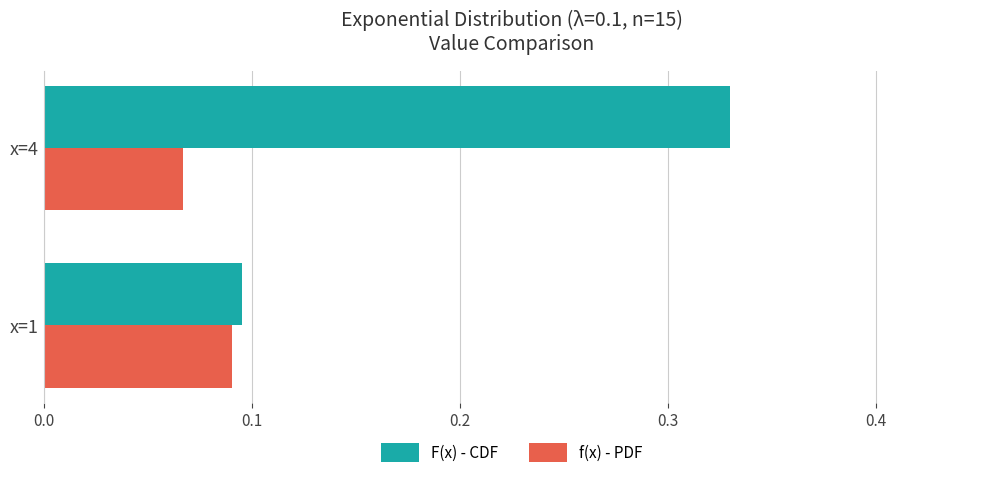

What is the sum of the F(x) - CDF values at x=4 and x=1?

0.4